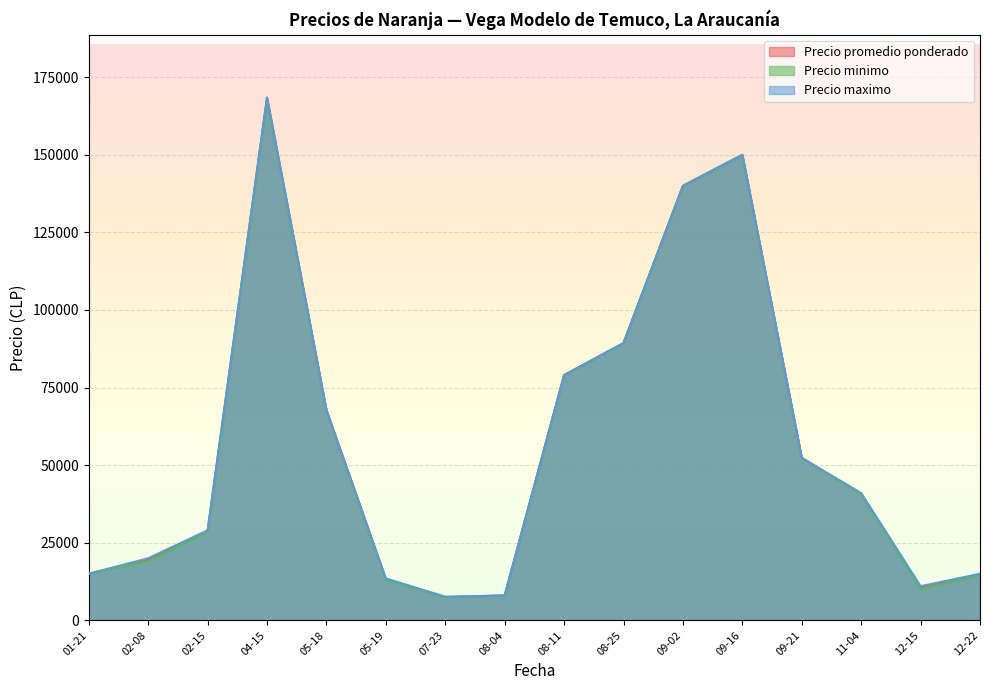

The value of Precio maximo at 02-15 is 11751.2. True or false?

False